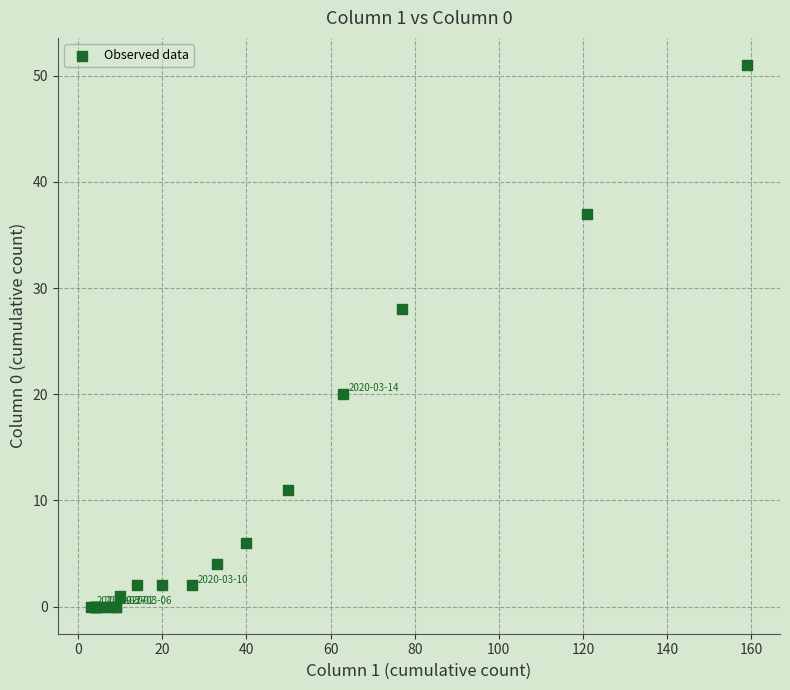

What Y value in the scatter plot is closest to 25?

28